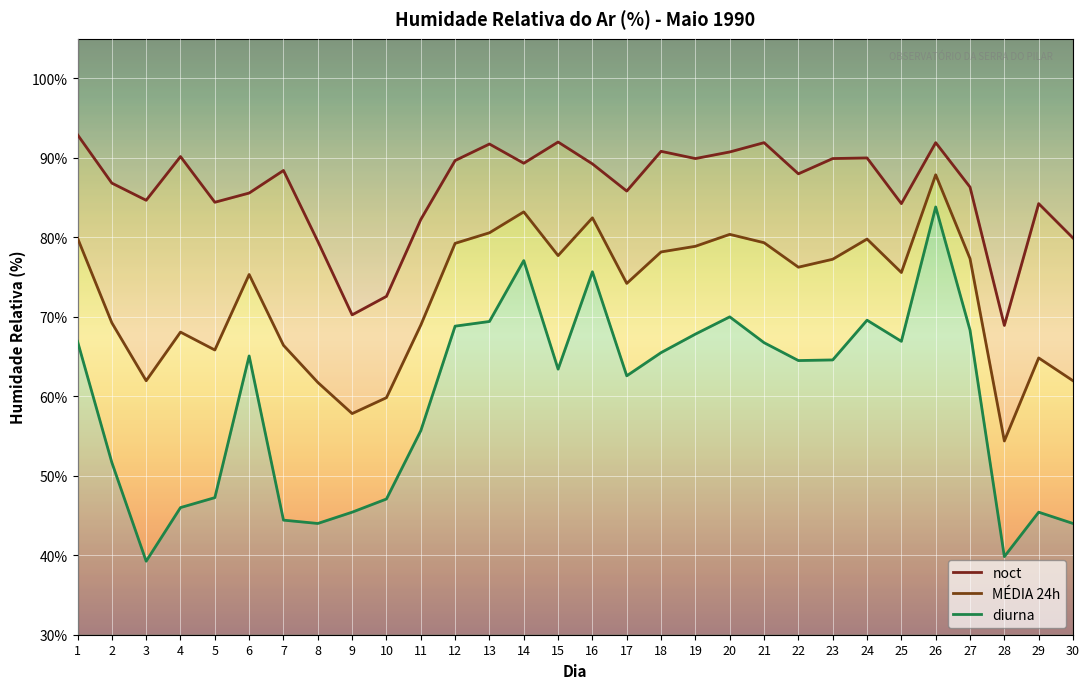

At how many categories does at least one series exceed 75?

27